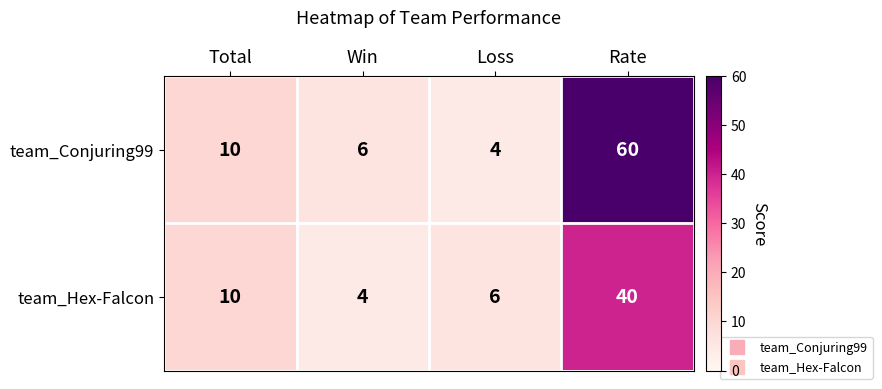

The team_Hex-Falcon series shows 2 at Win. True or false?

False